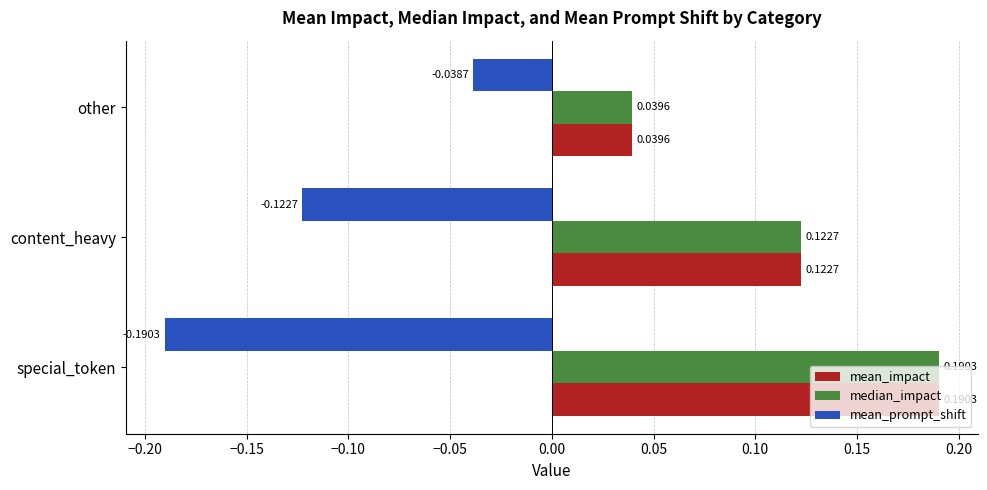

What is the sum of all mean_prompt_shift values?

-0.4